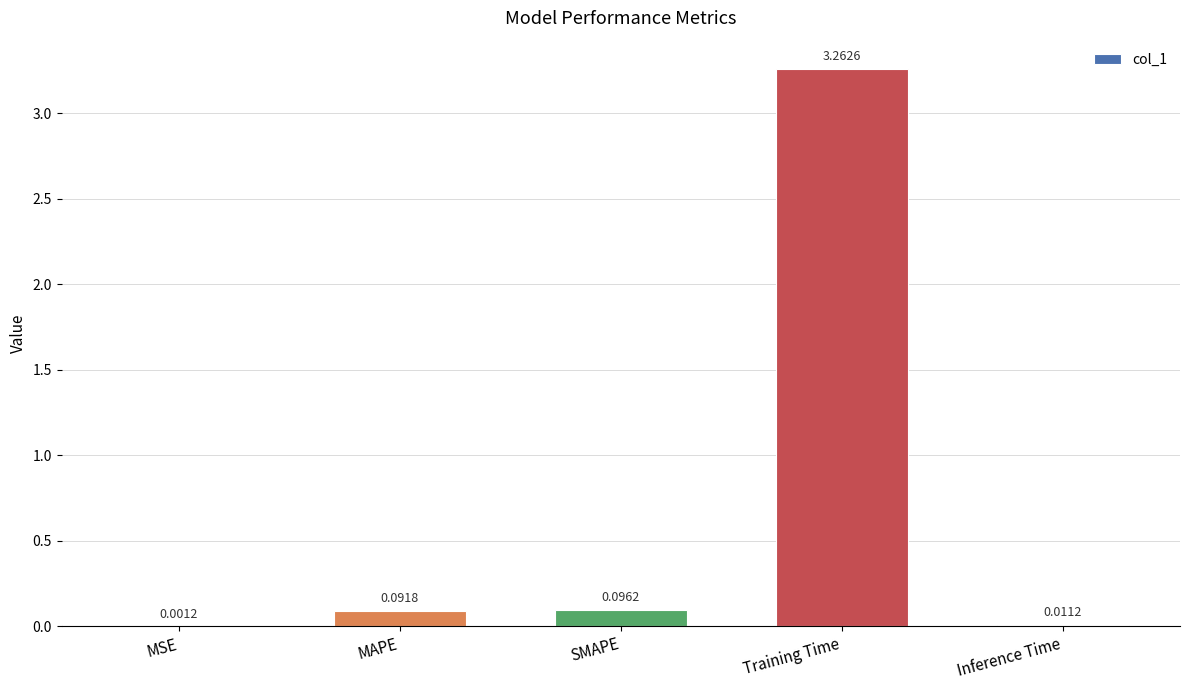

Which category has the highest value across all series?

Training Time